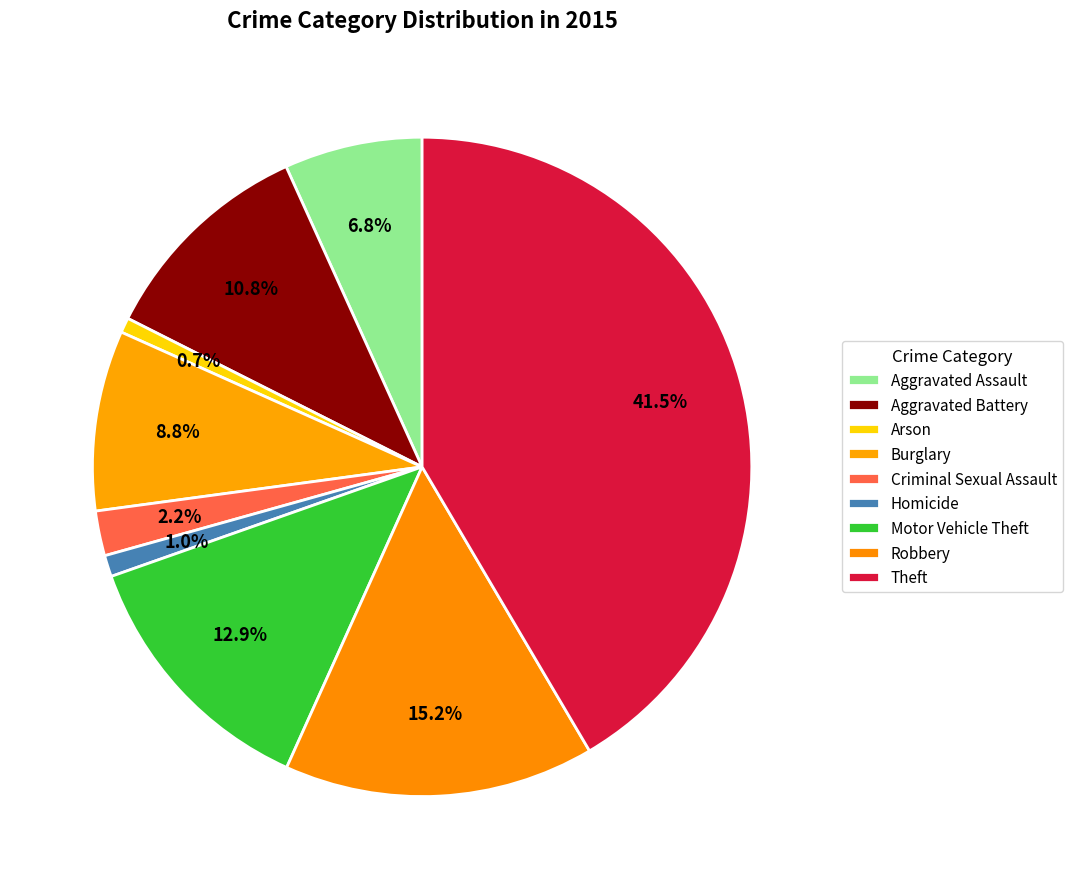

How much of the chart is everything except Criminal Sexual Assault?

97.8%